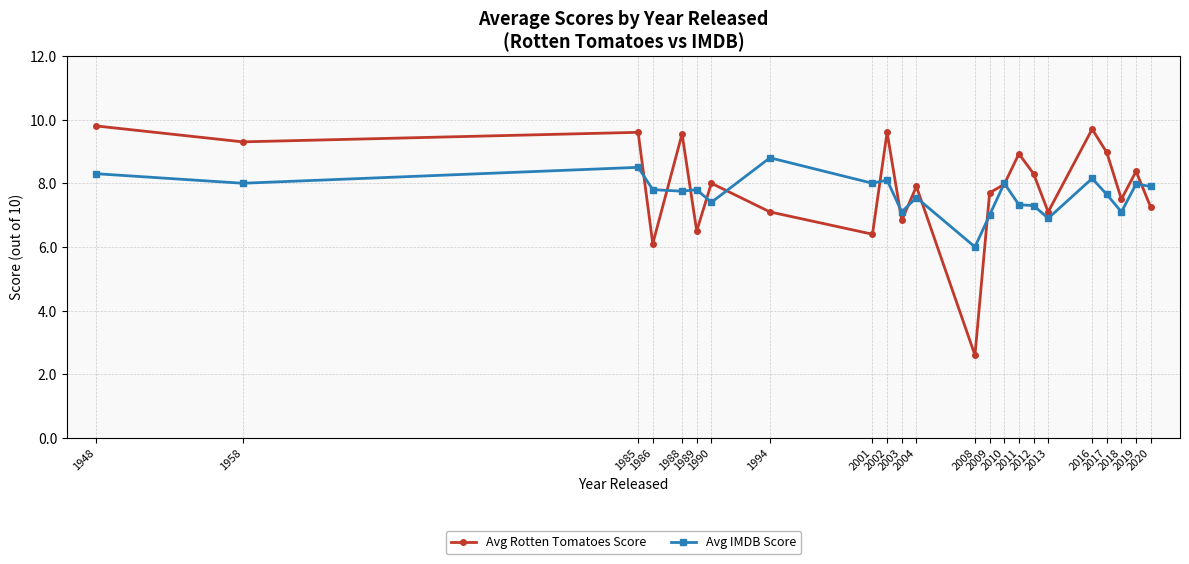

What is the difference between the second highest and minimum values in the Avg IMDB Score series?

2.5